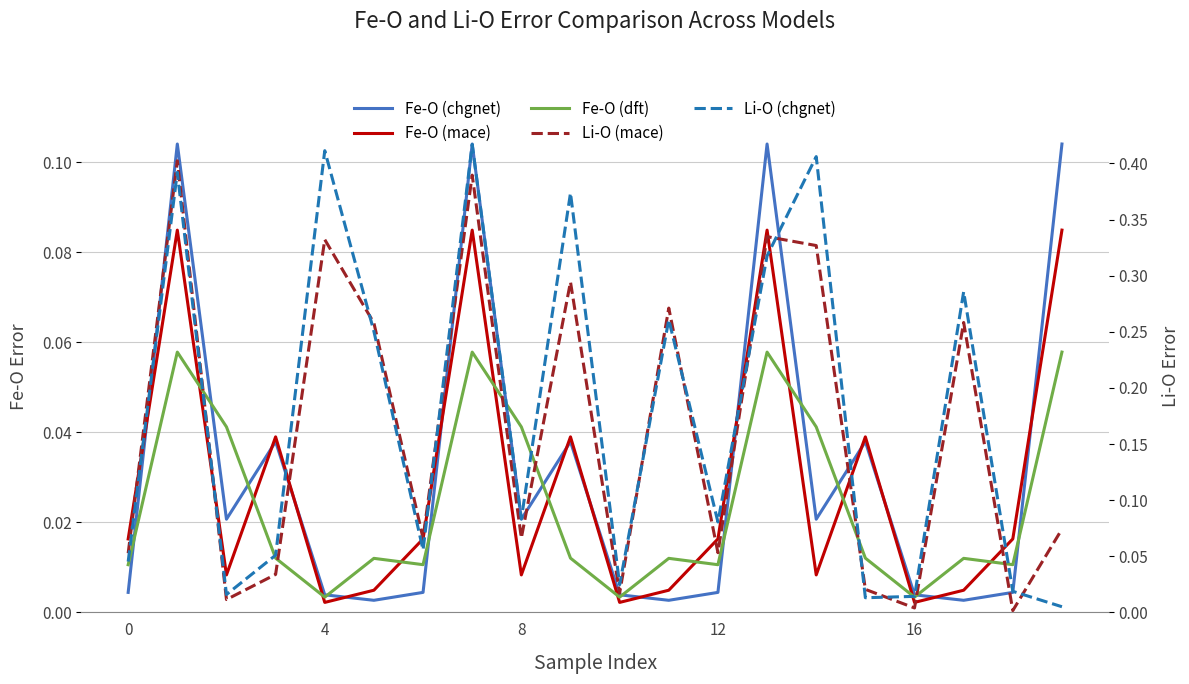

Between 5 and 6, which series saw the biggest shift?

Li-O (chgnet)